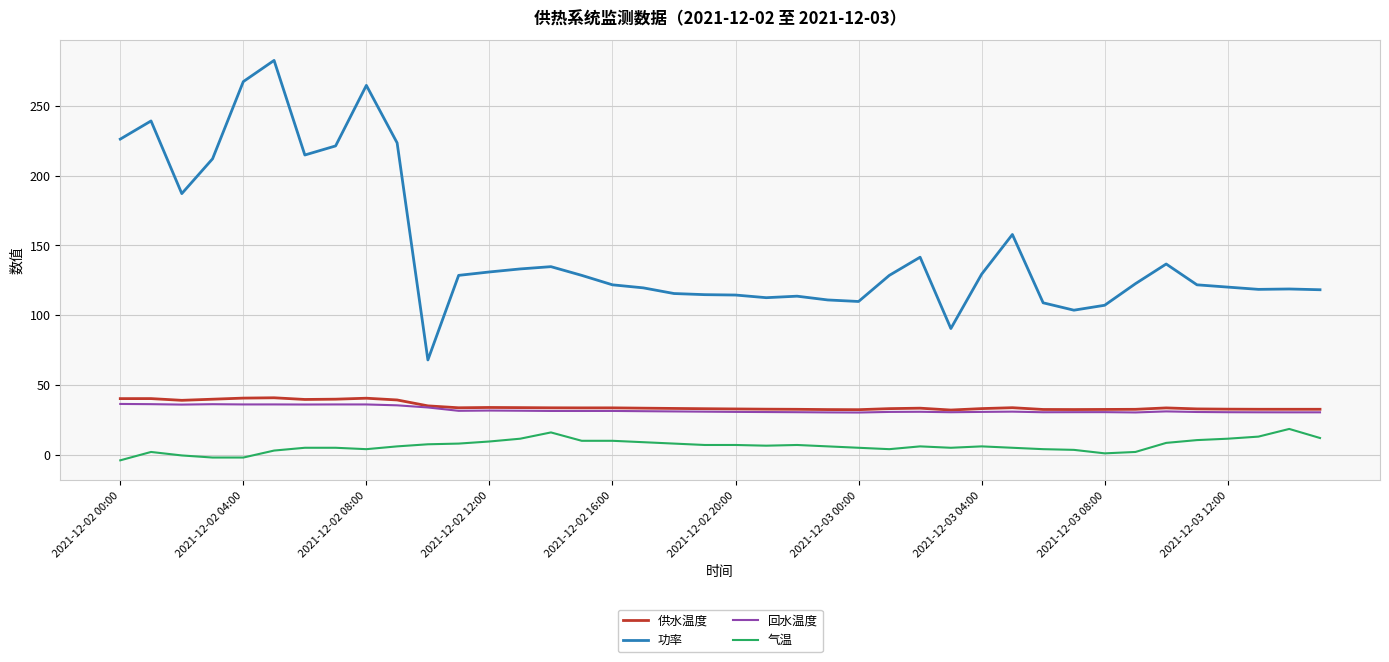

True or false: 功率 and 供水温度 intersect in this chart.

False